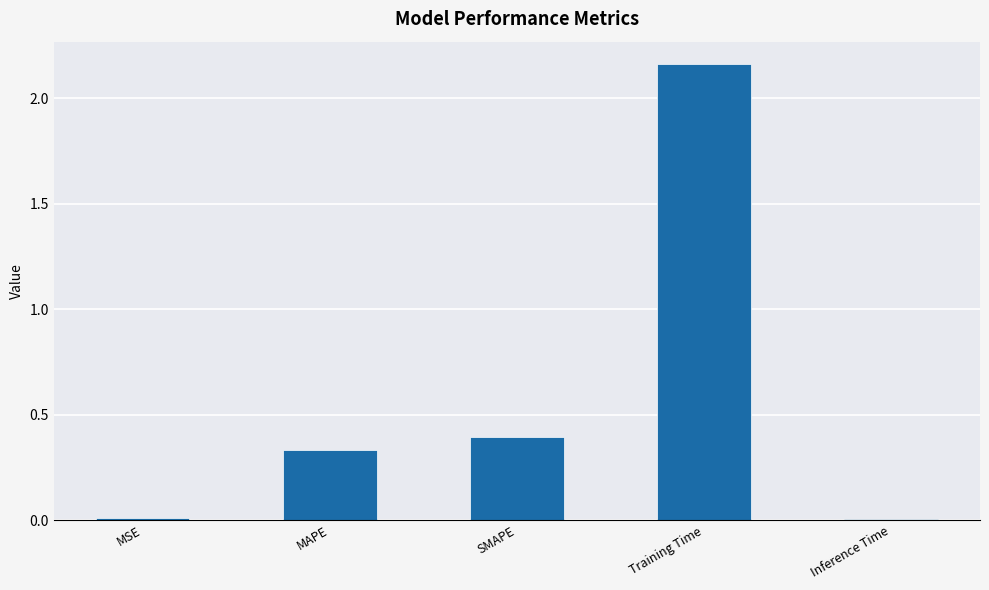

True or false: the data shows 0.0 at Inference Time.

True